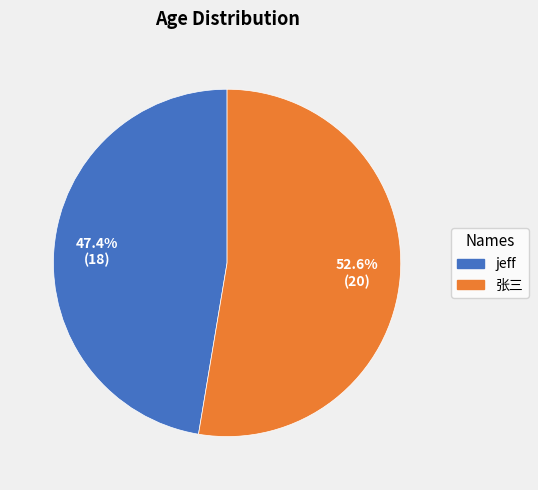

Is there any slice that represents more than half of the pie?

Yes